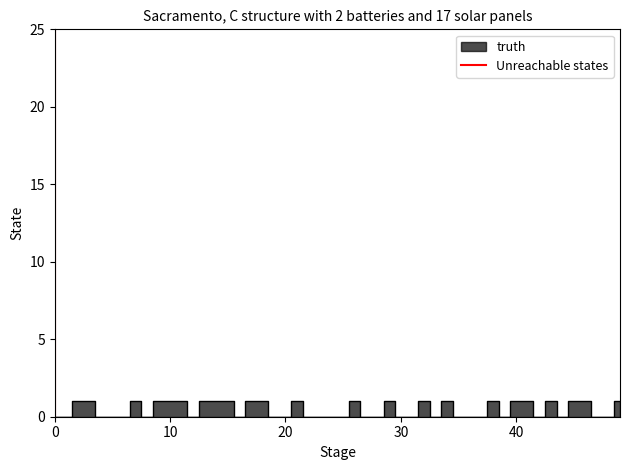

What is the greatest value displayed?

1